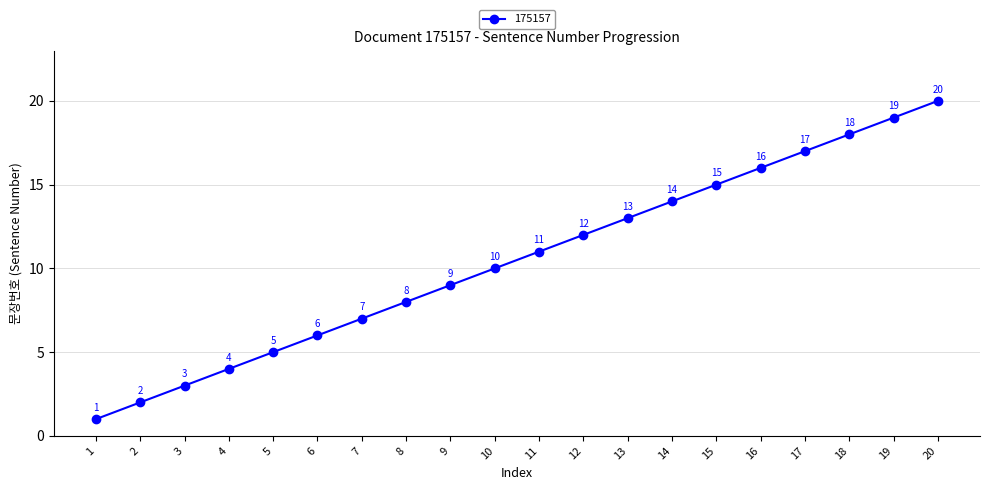

At which category does the chart reach its peak across all series?

20